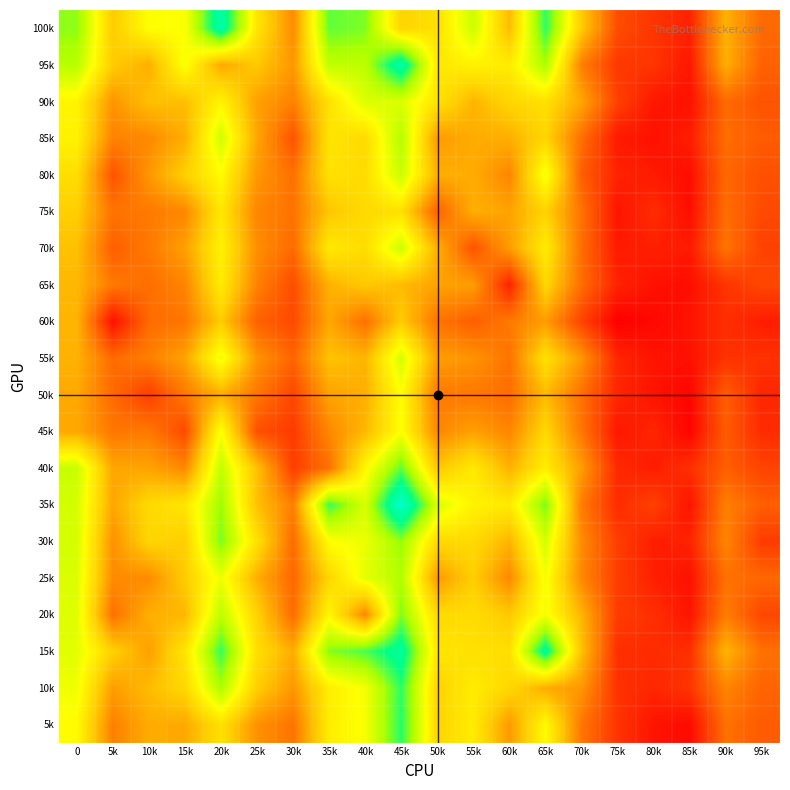

At which category does the chart reach its peak across all series?

45k